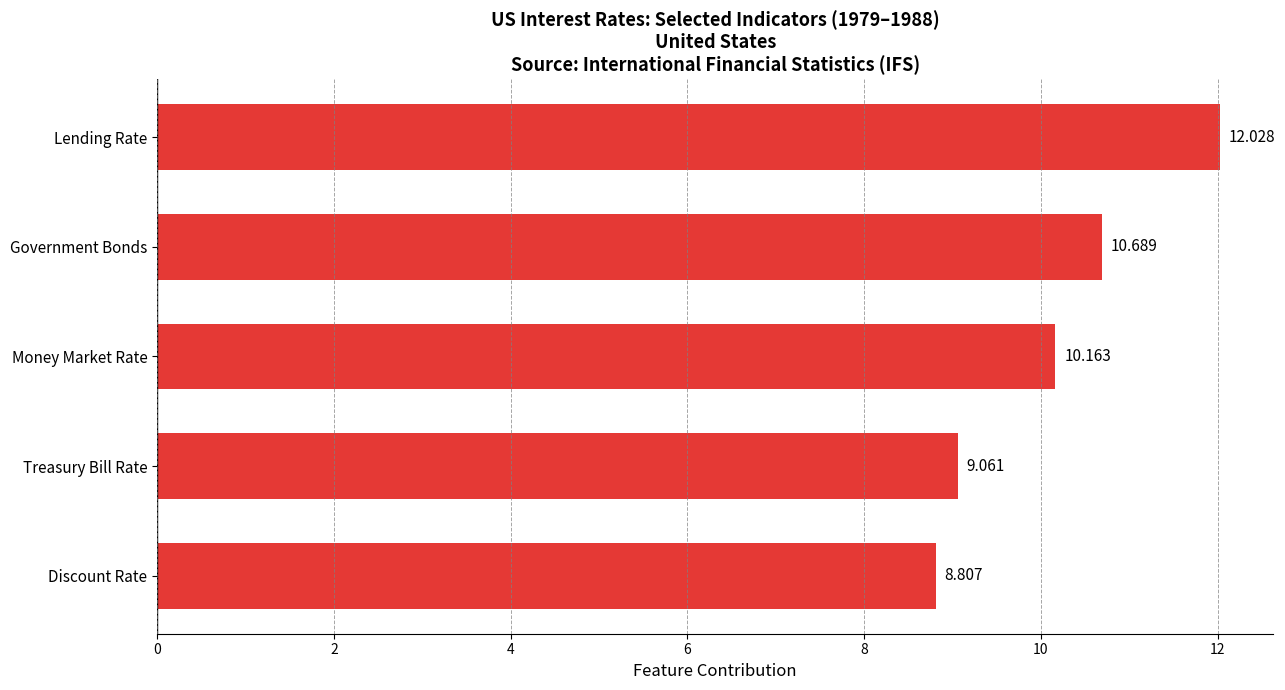

List the labels in order of value, largest first.

Lending Rate, Government Bonds, Money Market Rate, Treasury Bill Rate, Discount Rate